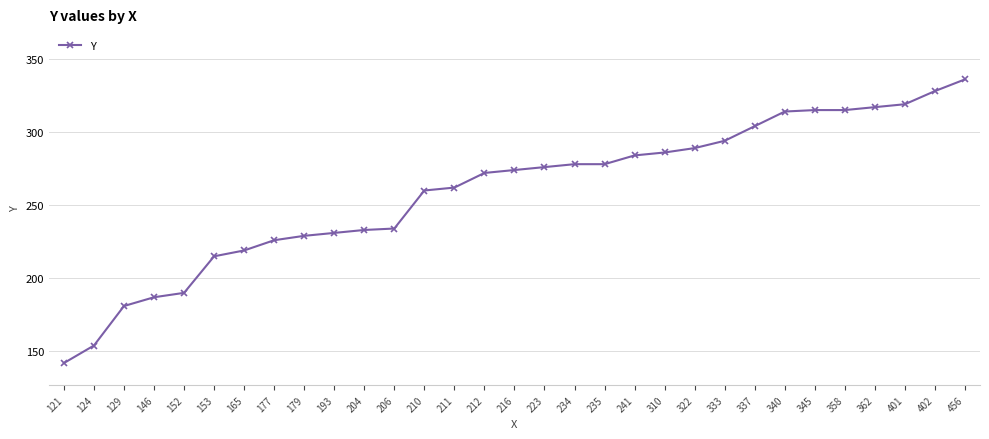

What is the sum of the values at 193 and 211?

493